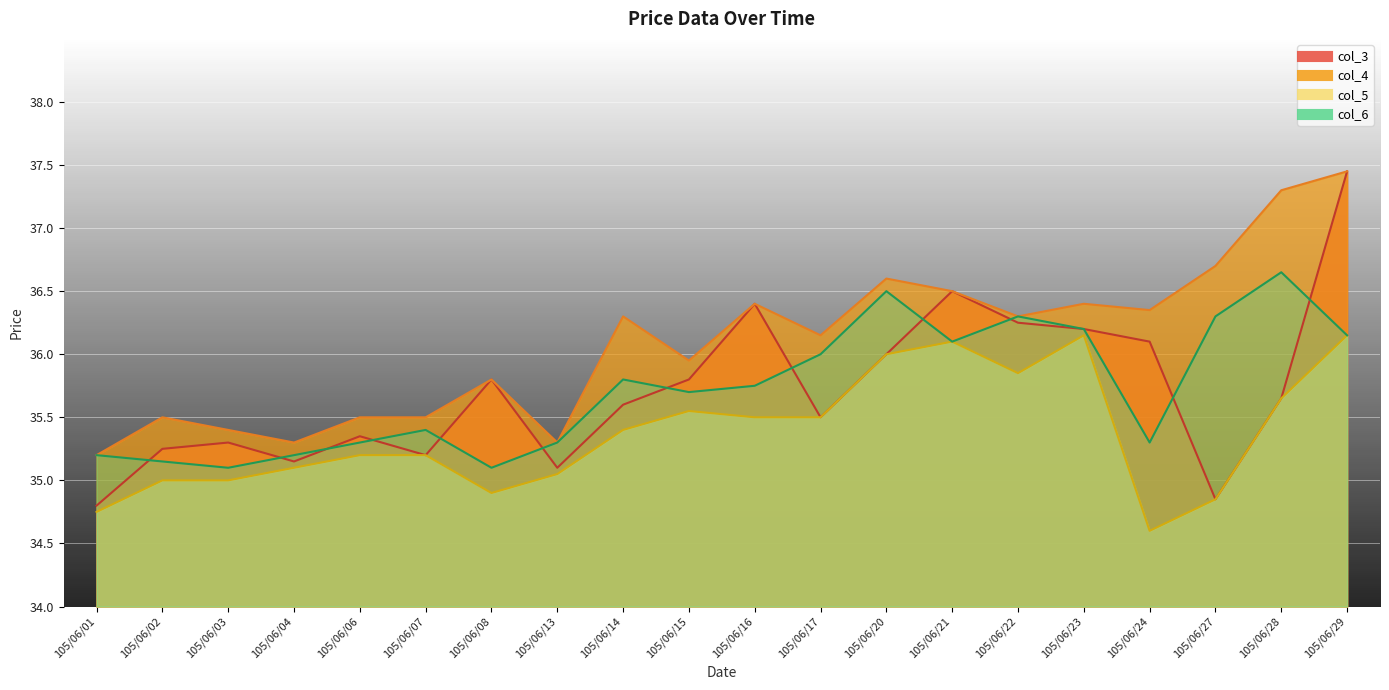

What are all the series names shown in the legend?

col_3, col_4, col_5, col_6